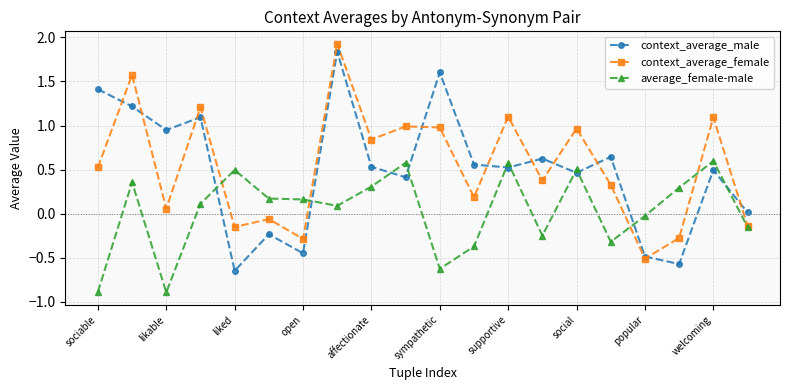

Does the chart display data point markers on the line(s)?

Yes